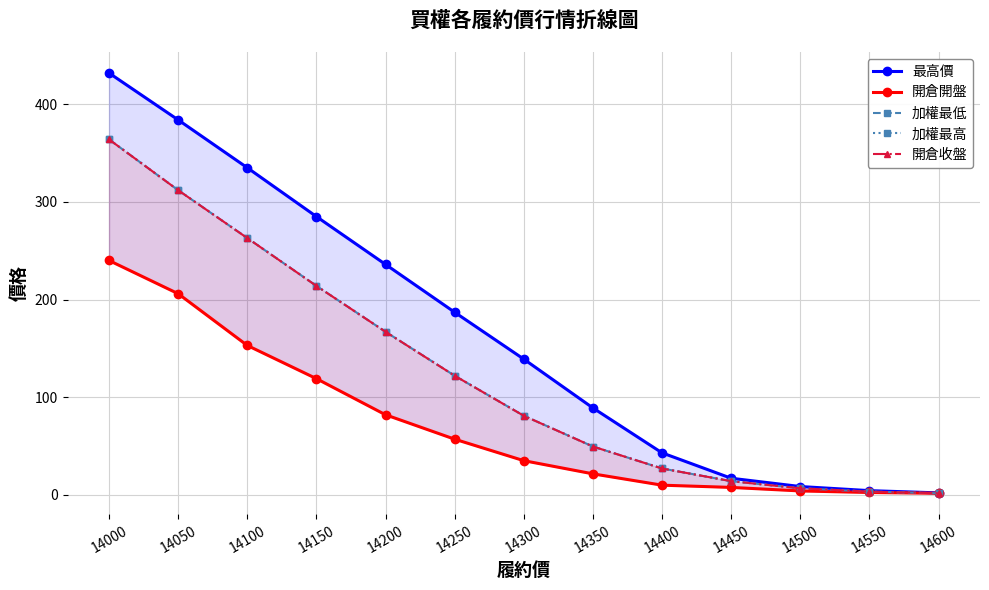

Between 14050 and 14450, which series saw the biggest shift?

最高價